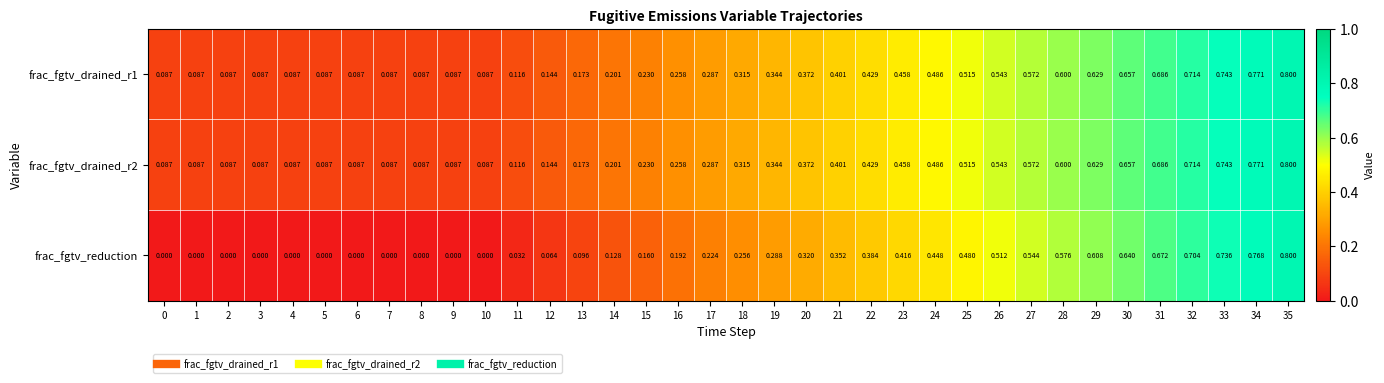

Which series has the widest spread of values?

frac_fgtv_reduction